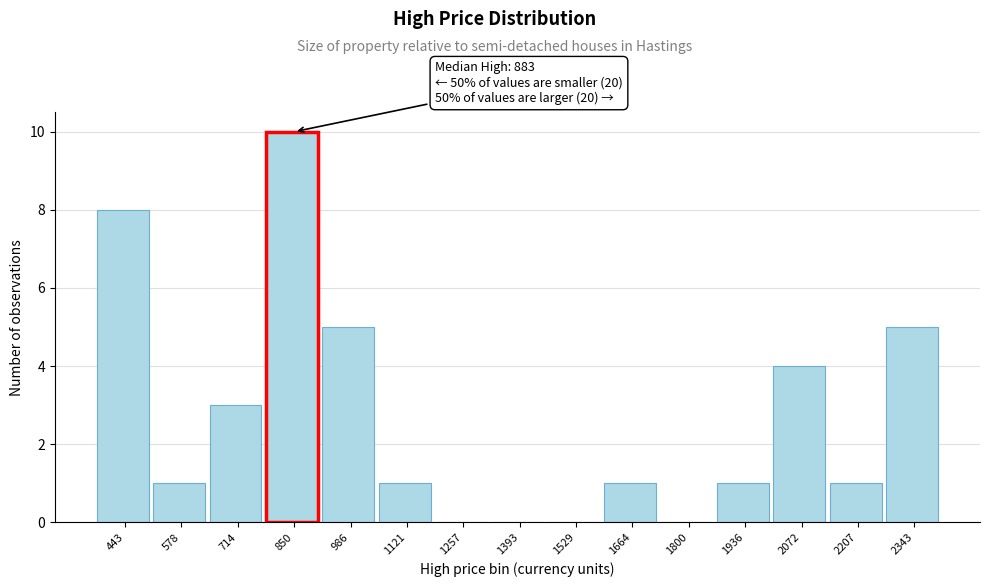

Over which range of the x-axis is the bar tallest?

780 to 920